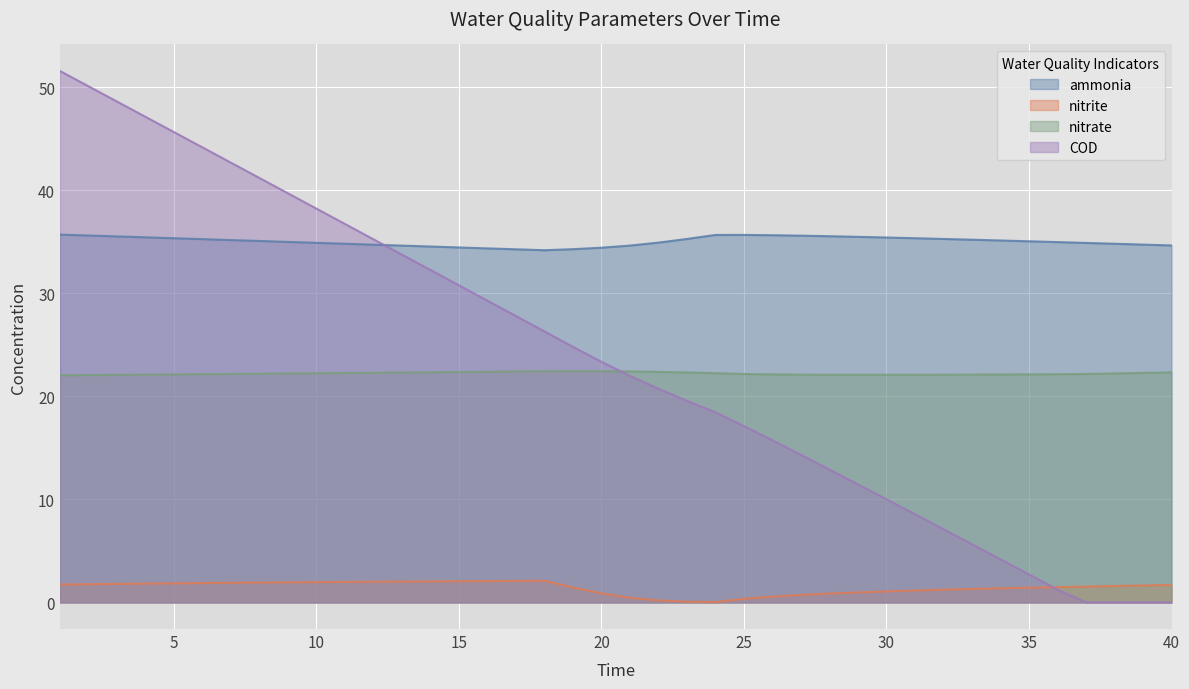

At which label does ammonia reach its minimum?

18